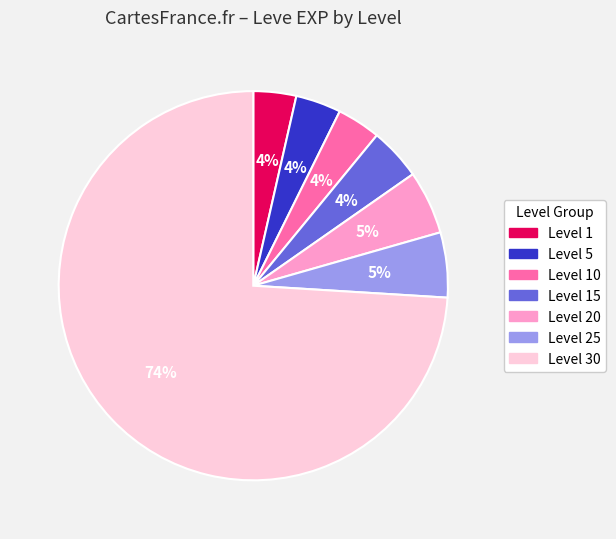

Is there a majority slice in this chart?

Yes